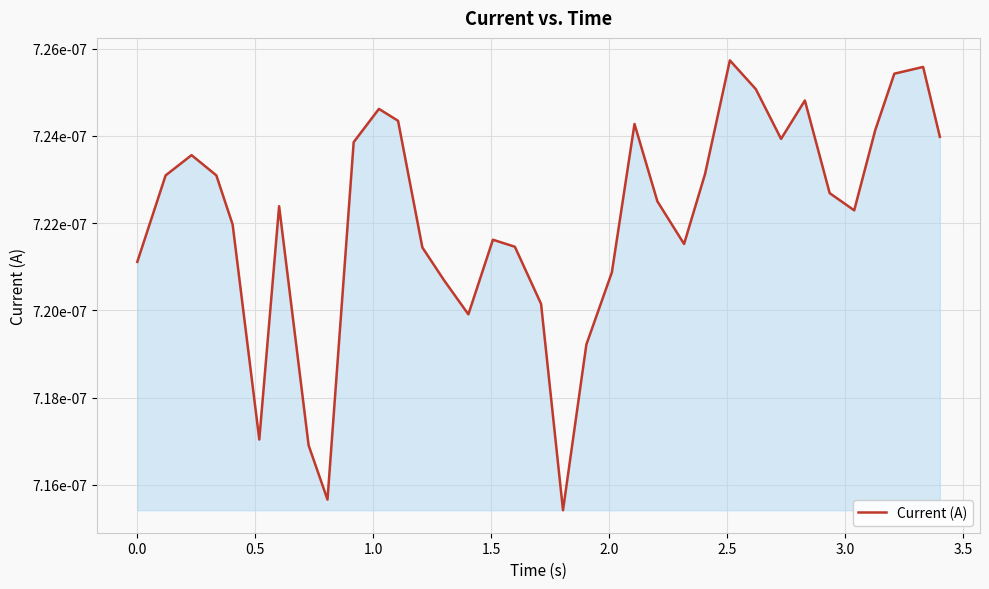

Is this an area chart (filled region under the line)?

Yes